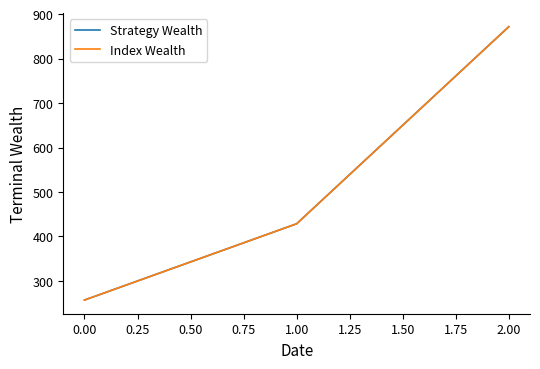

Does the chart display data point markers on the line(s)?

No